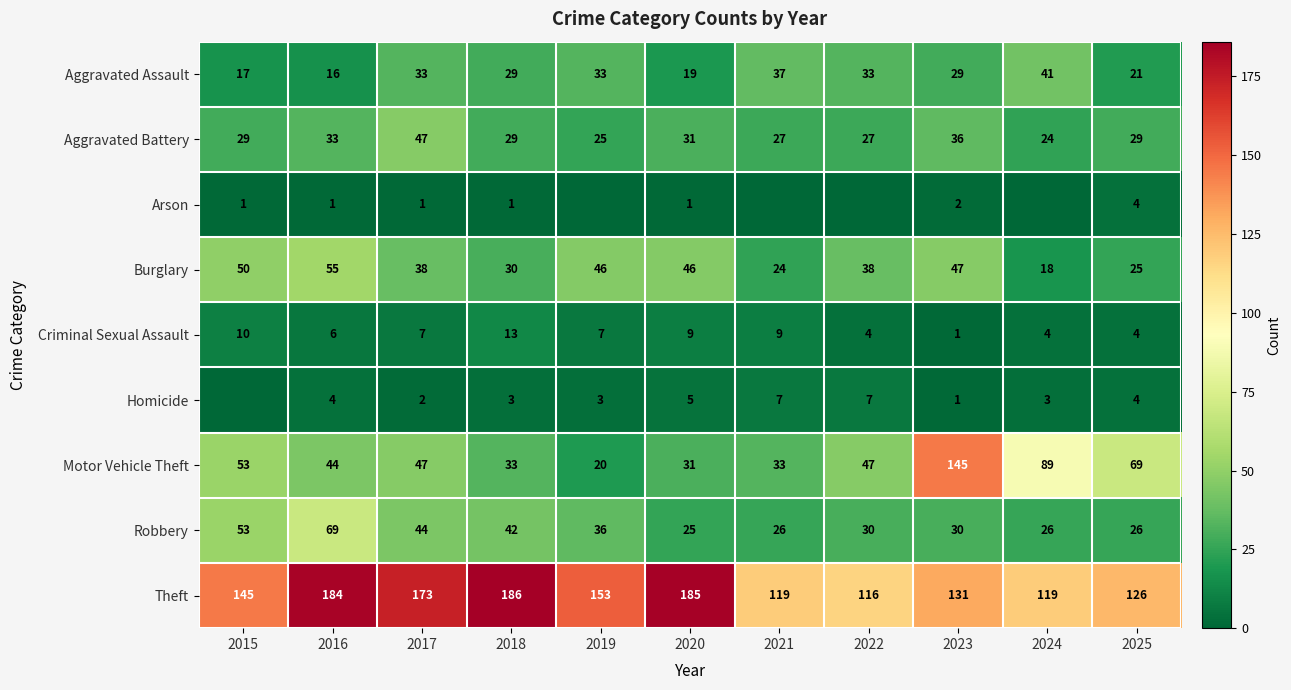

Is it true that Homicide equals 2 at 2017?

True